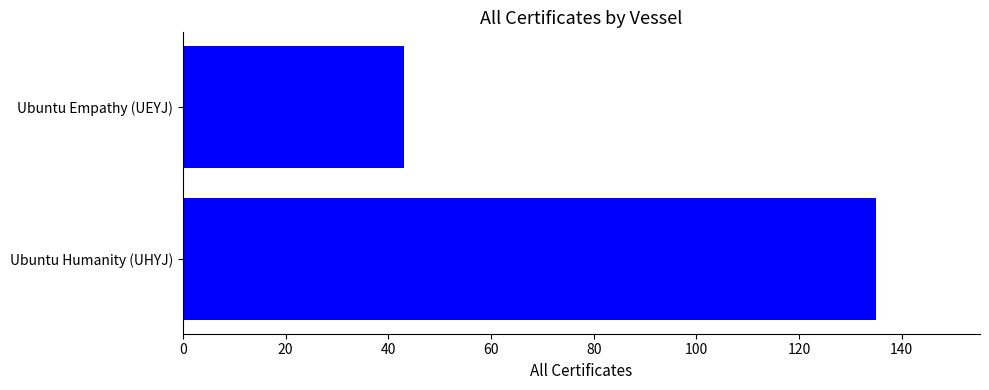

Which has a higher value, Ubuntu Empathy (UEYJ) or Ubuntu Humanity (UHYJ)?

Ubuntu Humanity (UHYJ)